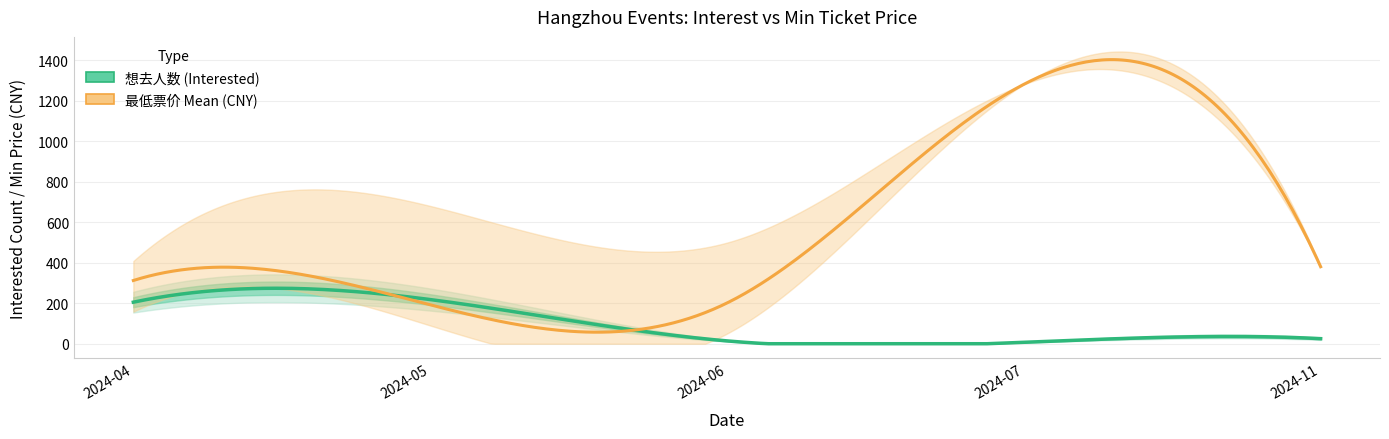

Which has a higher value, 2024-04-21 or 2024-07-06?

2024-04-21